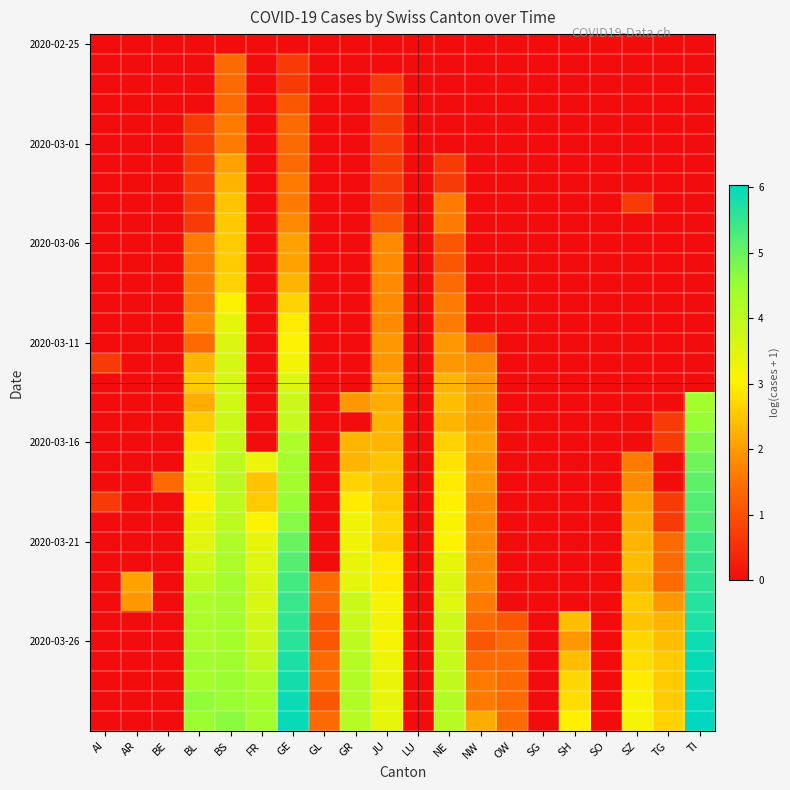

How many distinct data groups are displayed?

35